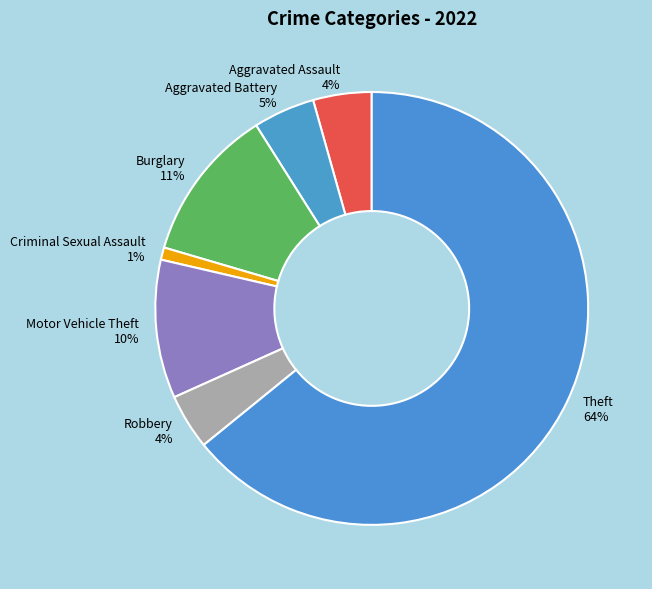

How many segments does this pie chart have?

7